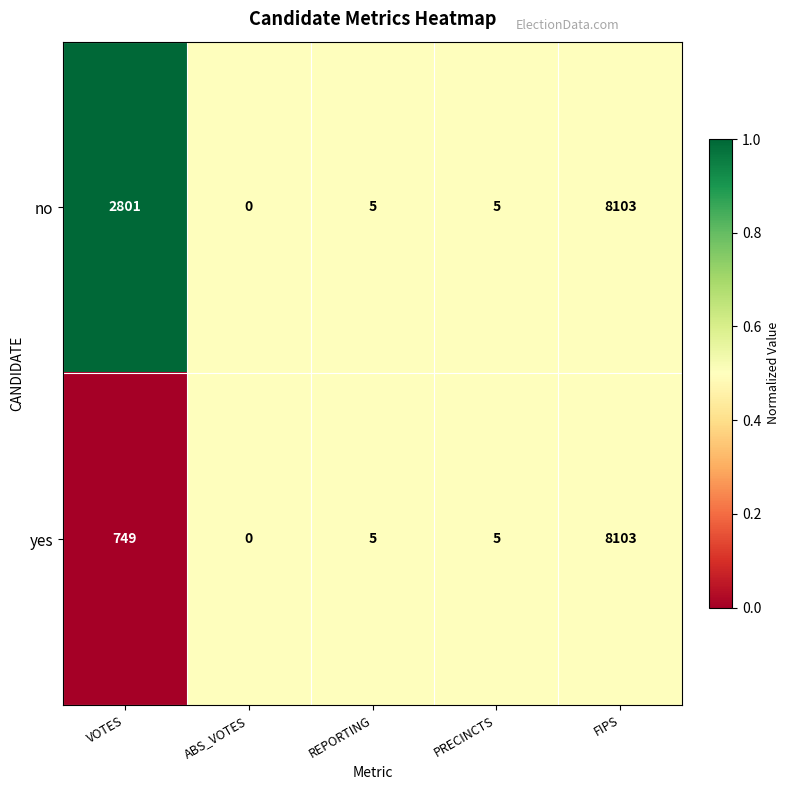

Reading right to left, extract all data points from this chart.

no: 8103	5	5	0	2801
yes: 8103	5	5	0	749